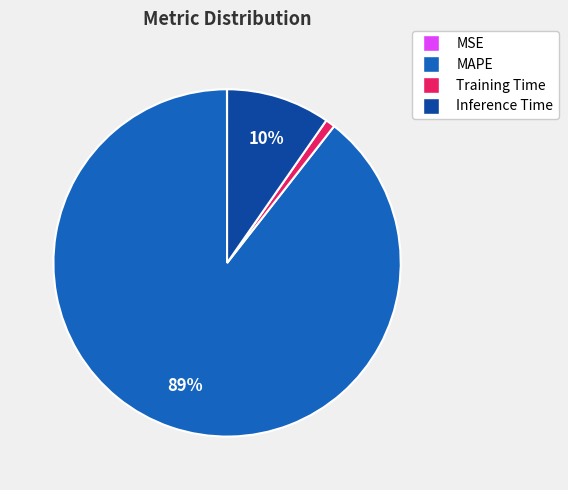

Which slice represents more than half of the pie?

MAPE